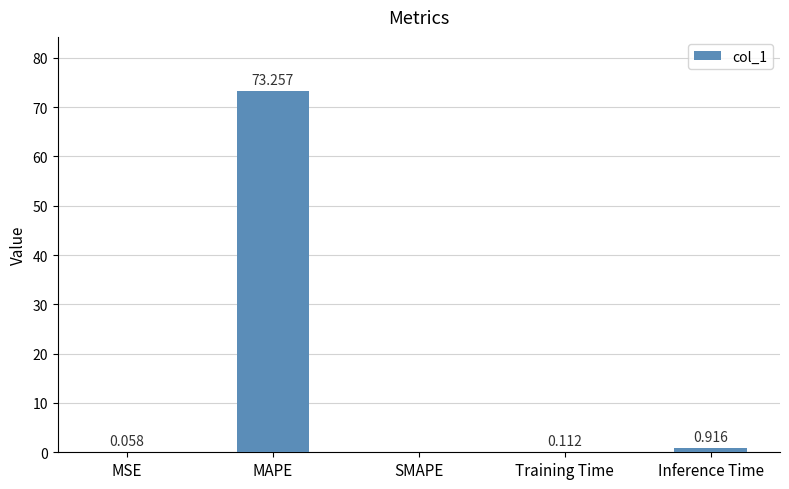

Which has a higher value, Inference Time or MAPE?

MAPE